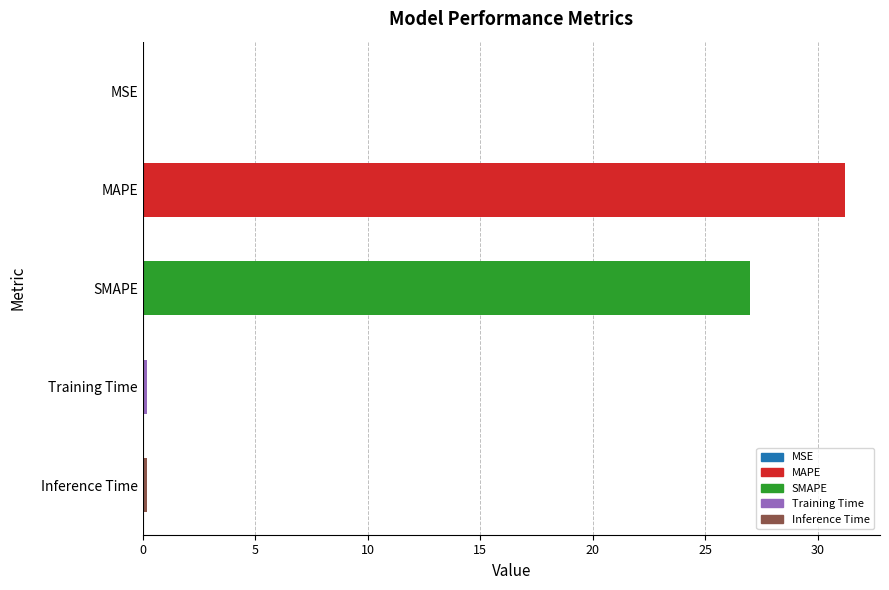

Between SMAPE and MSE, which is larger?

SMAPE